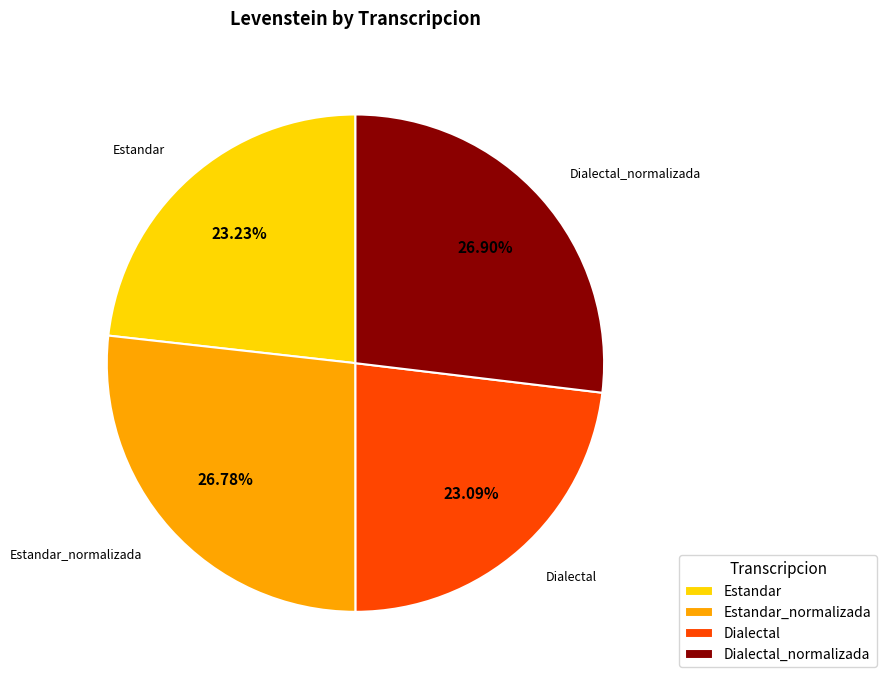

Is Estandar_normalizada the majority of the pie?

No